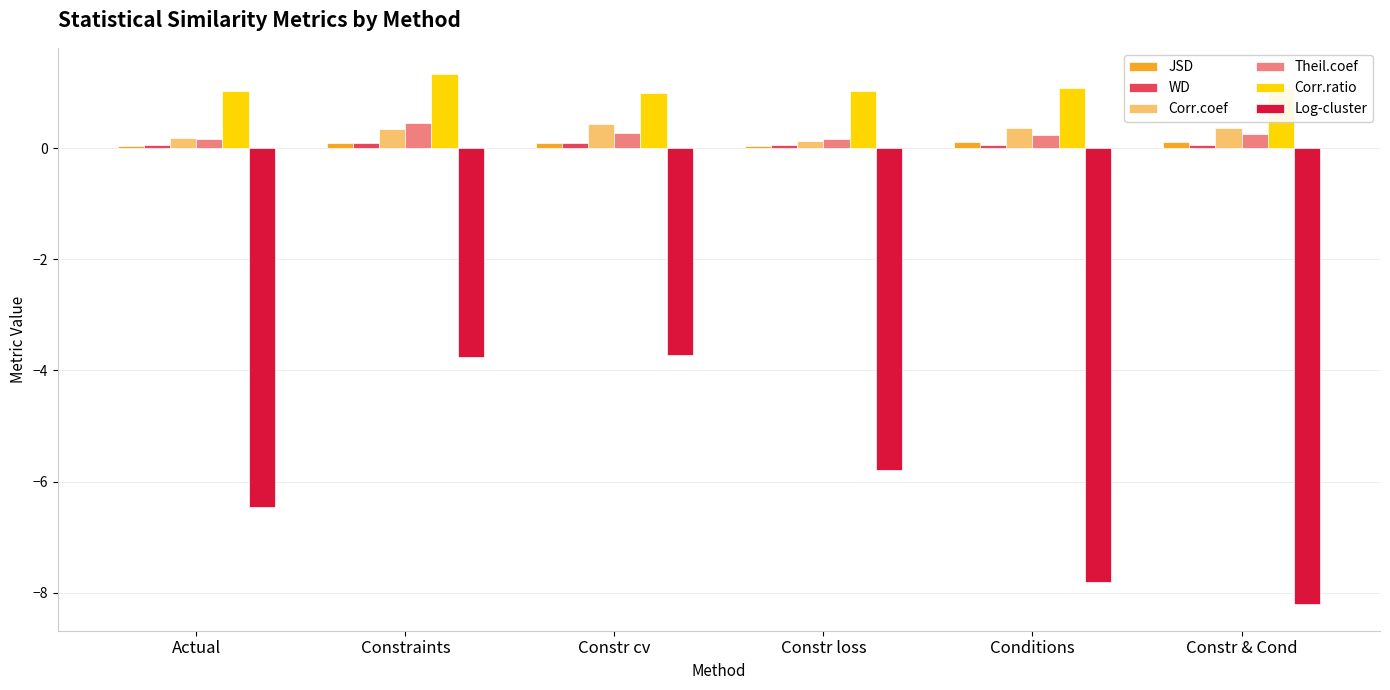

What is the sum of the JSD values at Conditions and Constr & Cond?

0.2